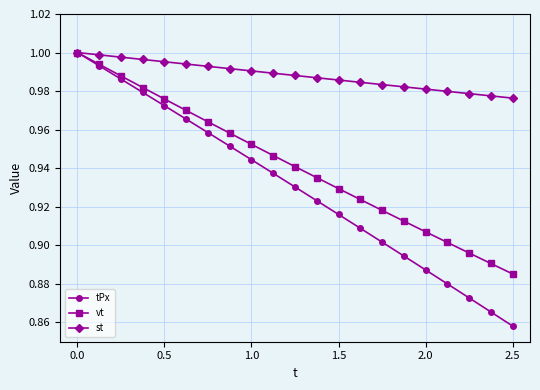

List the series in order of their overall mean, highest first.

st, vt, tPx